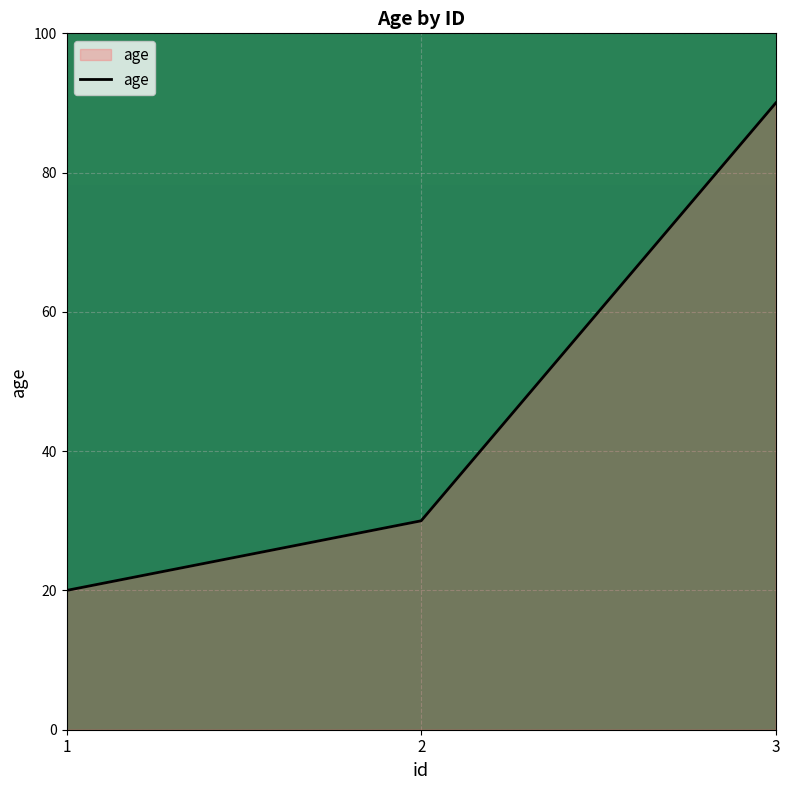

What is the difference between the values at 3 and 2?

60